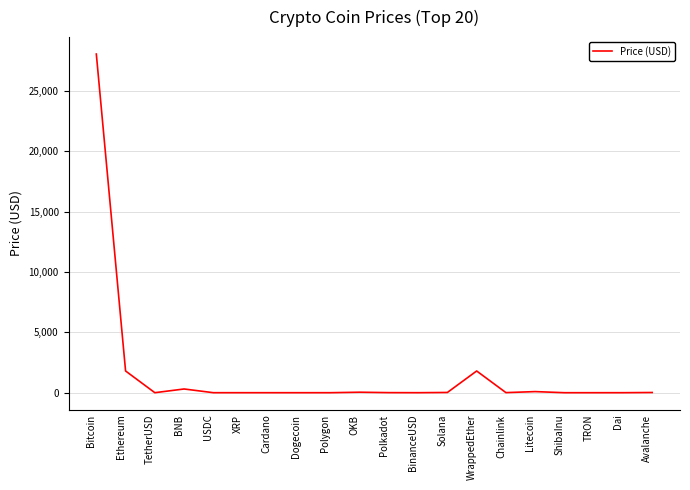

Is it true that the value at Bitcoin is 15480.9?

False